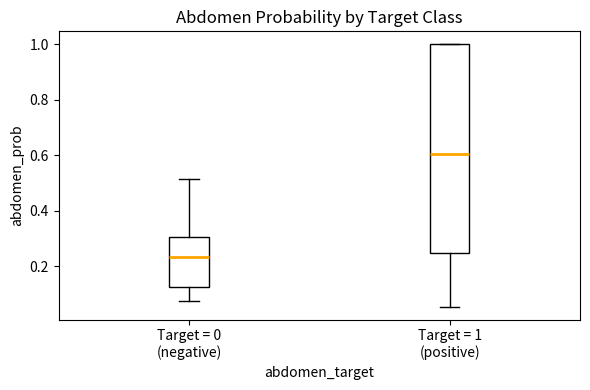

Reading left to right, transcribe this box plot: for each box, give where its median line is, the range the box spans, and where its two whiskers end, as read against the y-axis. The values are not printed on the chart, so give them approximately, as read against the axis.

Target = 0 (negative): median 0.24, box 0.12 to 0.30, whiskers 0.08 to 0.52
Target = 1 (positive): median 0.60, box 0.24 to 1.00, whiskers 0.06 to 1.00